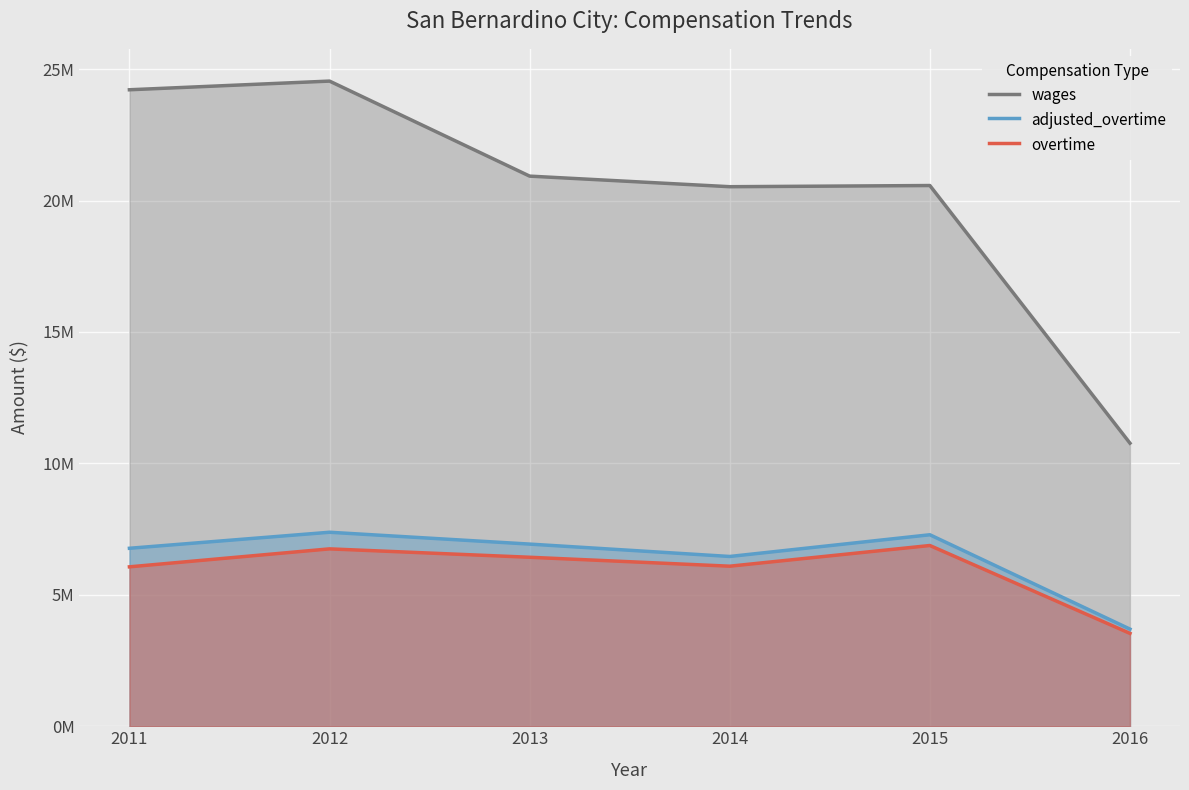

What is the maximum value for overtime?

6875863.0